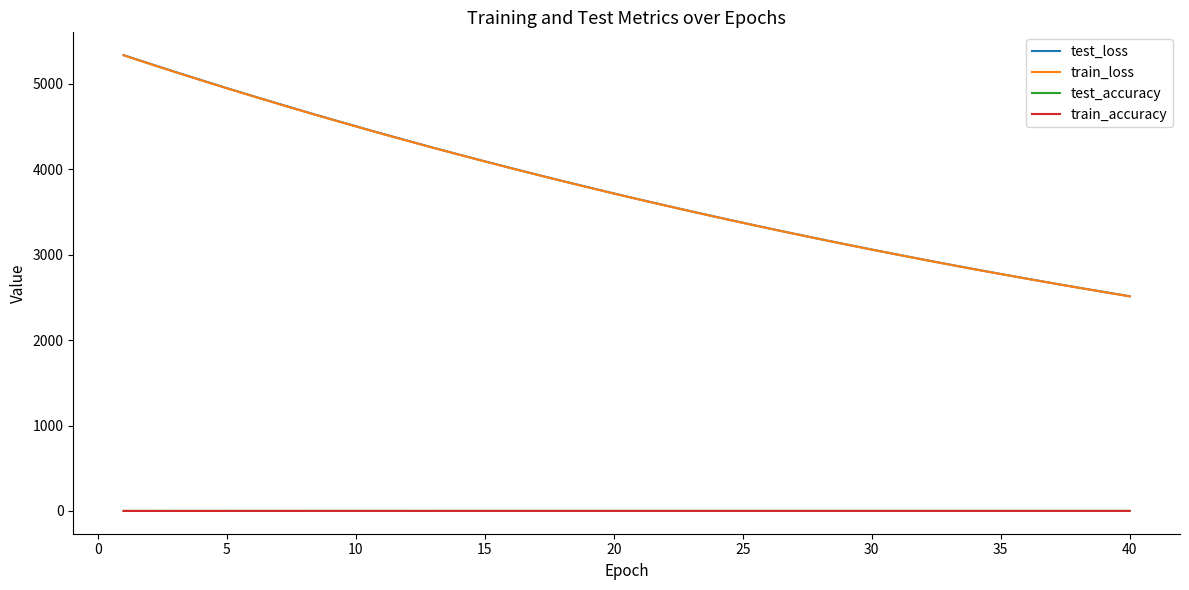

True or false: test_loss and train_accuracy cross at least once.

False